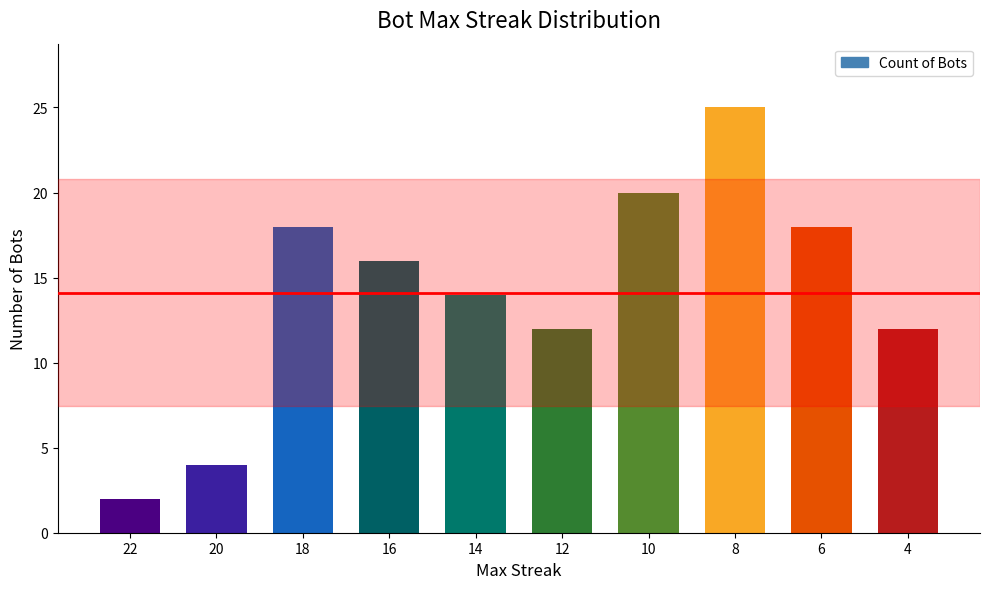

What is the difference between the values at 4 and 14?

2